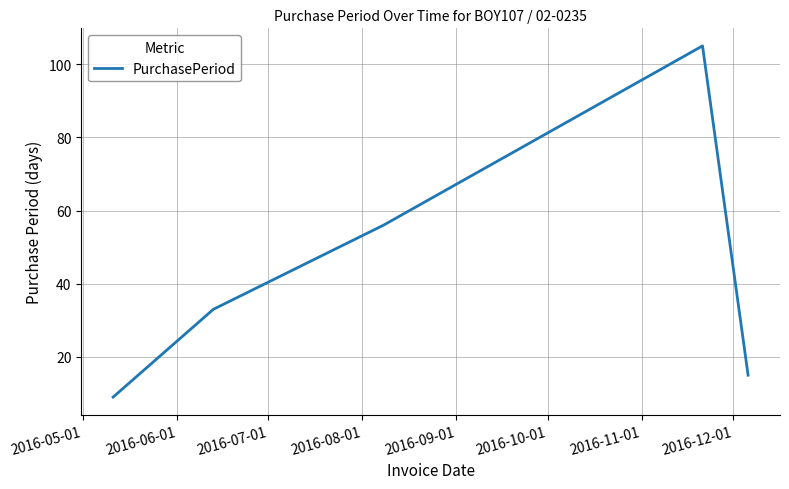

True or false: there are more than 2 points higher than both neighbors.

False